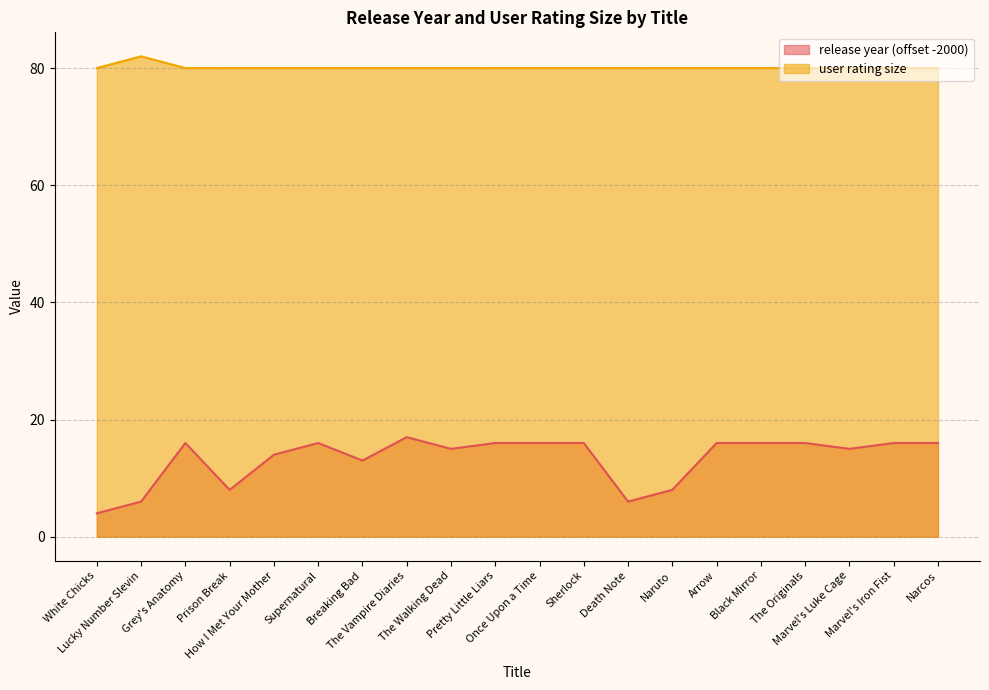

Which series has the largest total across all categories?

user rating size